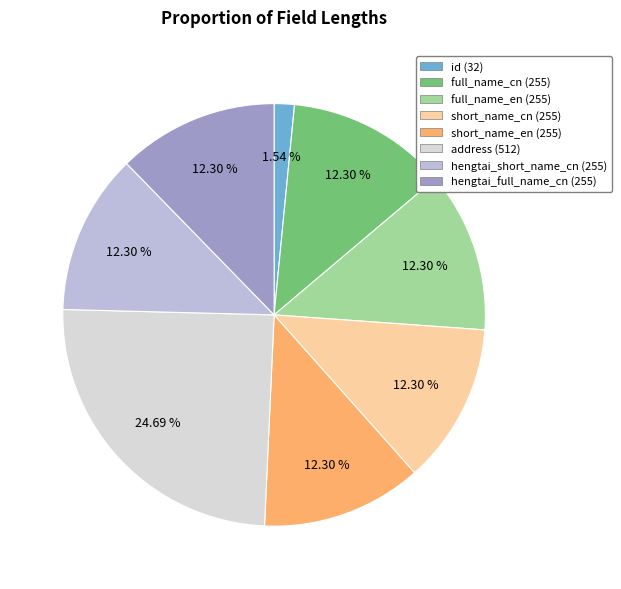

What is the largest slice in the pie chart?

address